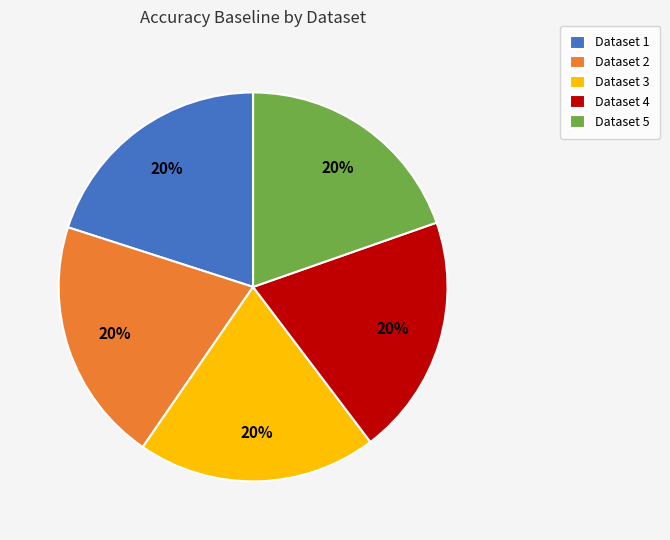

Do Dataset 4 and Dataset 2 together represent more than half of the pie?

No